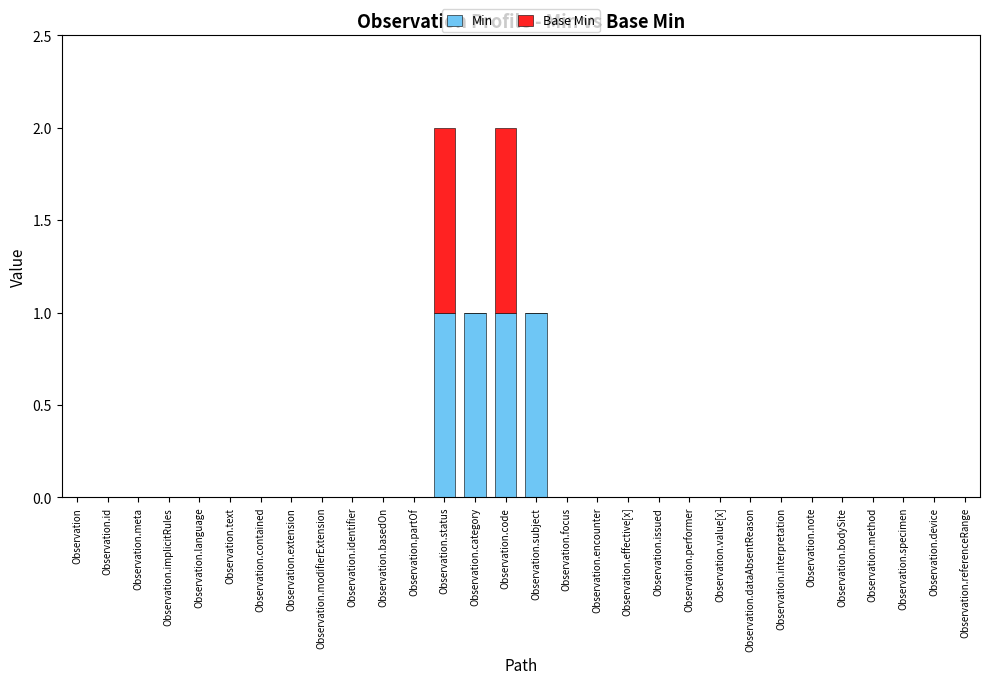

What is the sum of all Min values?

4